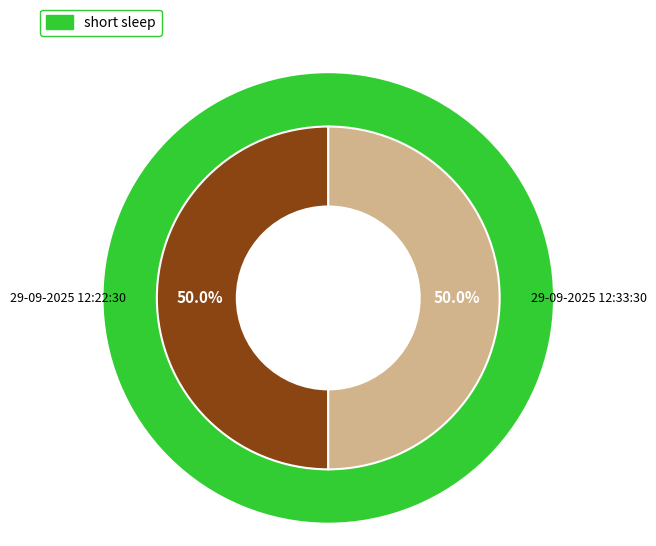

To the nearest percent, what portion does 29-09-2025 12:22:30 represent?

50%